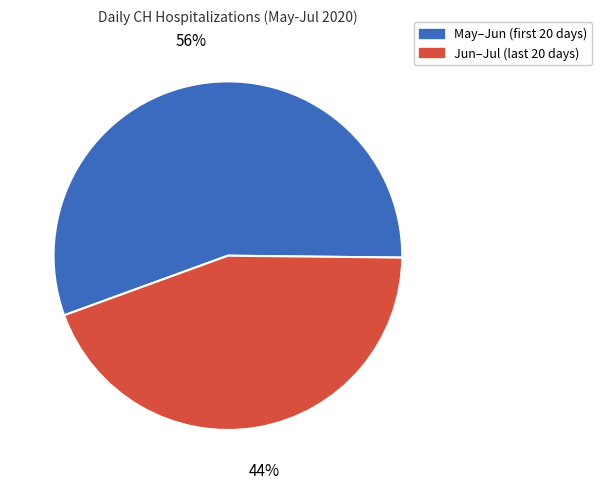

Is there any slice that represents more than half of the pie?

Yes